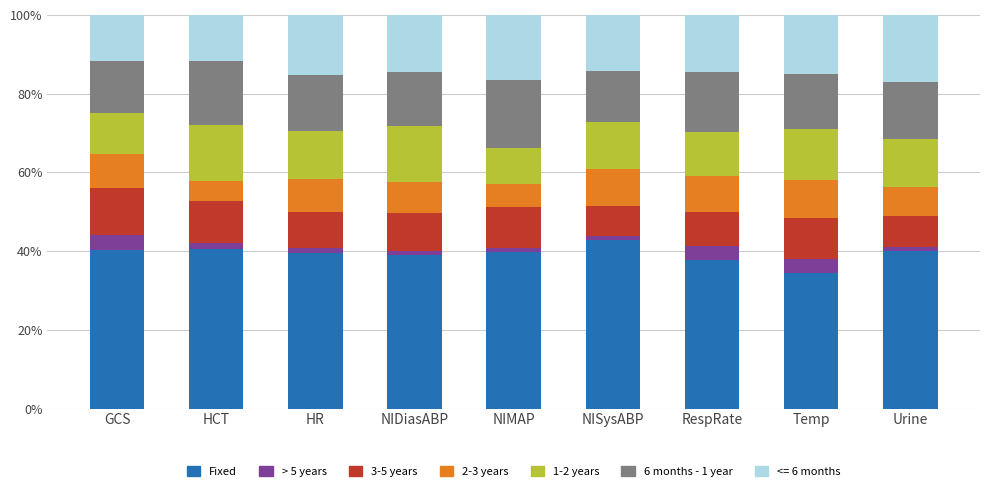

Does the chart contain stacked bars?

Yes